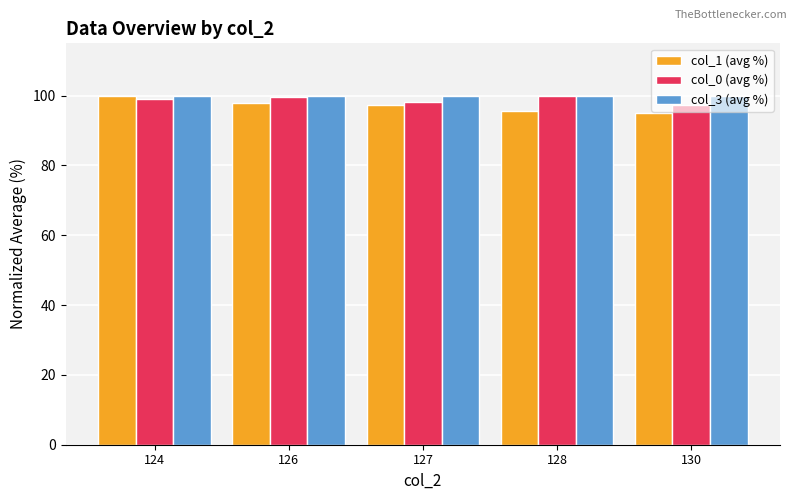

What is the average value of the col_0 (avg %) series?

98.9